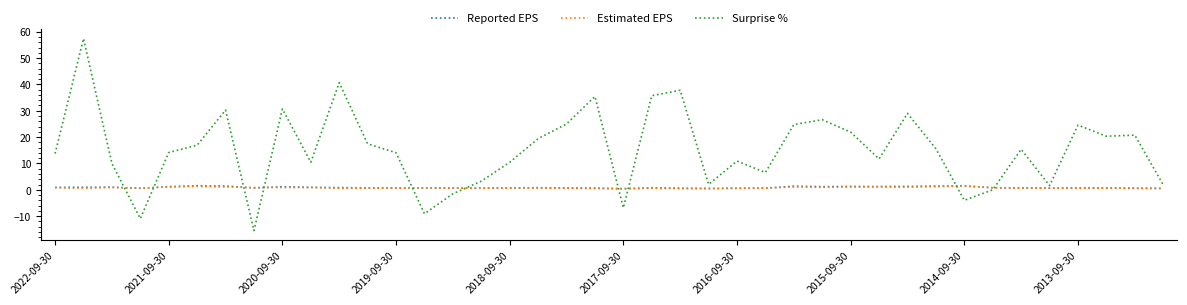

What is the smallest value displayed?

-15.5